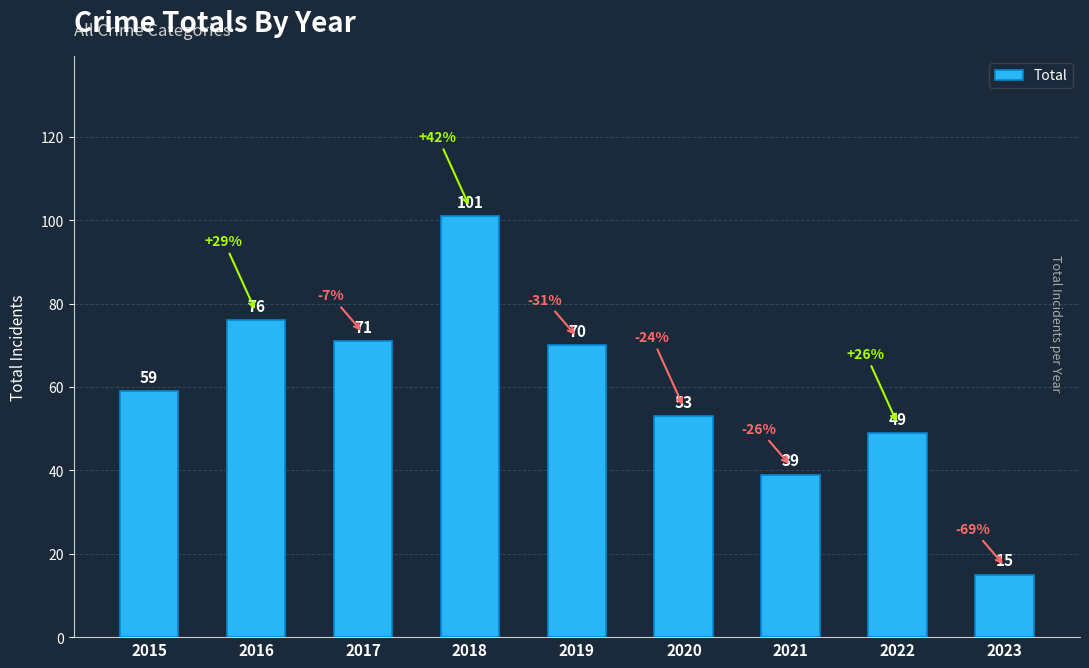

What is the difference between the maximum and minimum values?

86